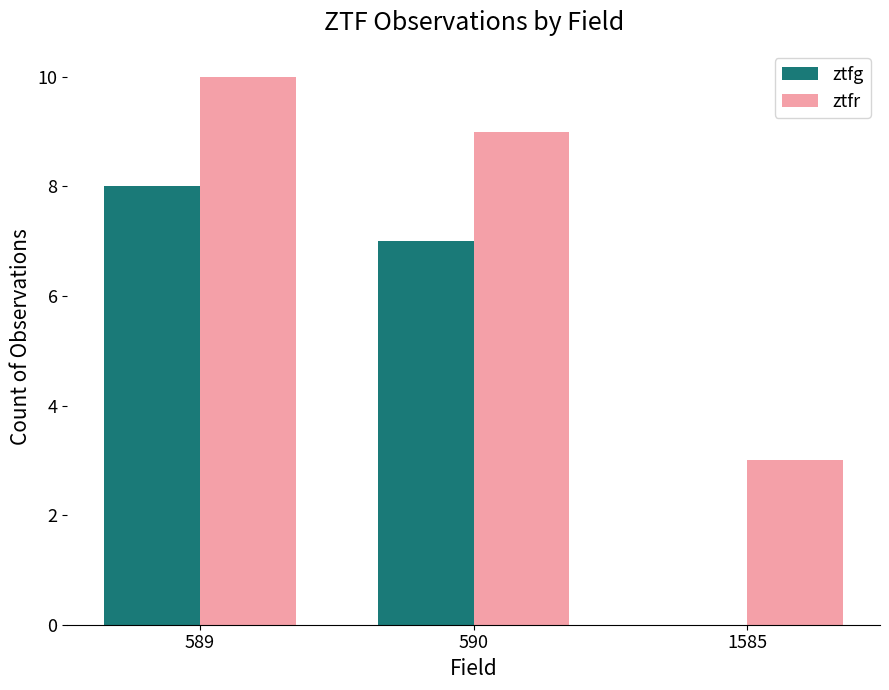

The value of ztfg at 589 is 5. True or false?

False